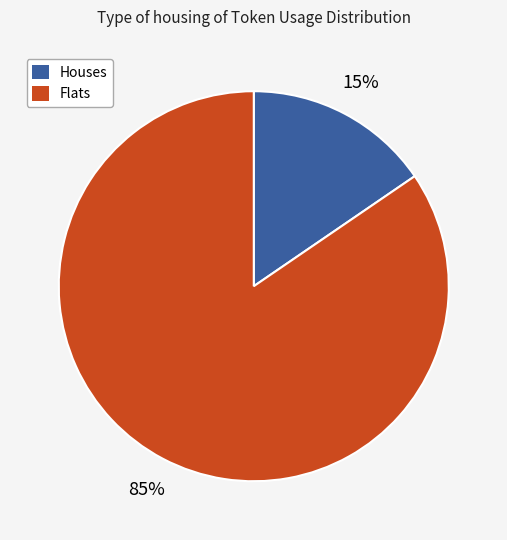

To the nearest percent, what is the combined percentage of Houses and Flats?

100%